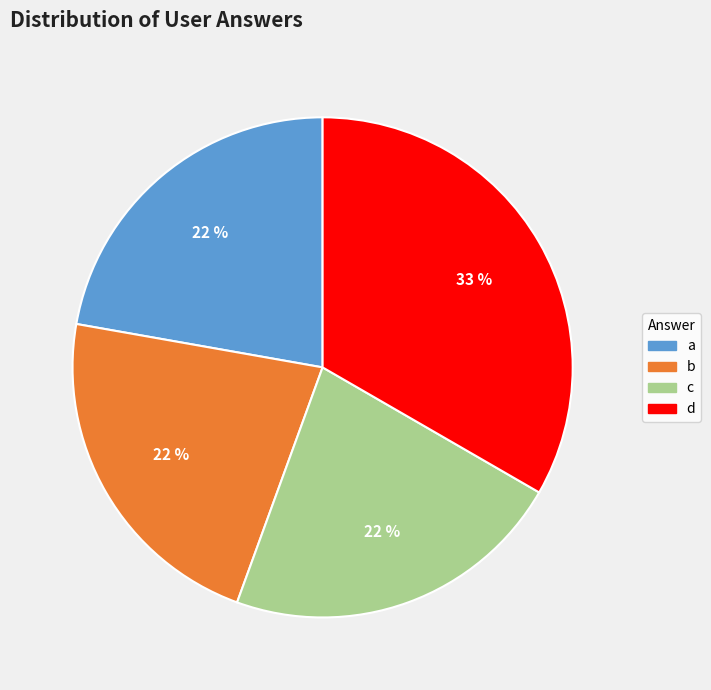

To the nearest percent, what is the difference between the largest and smallest slice percentages?

11%